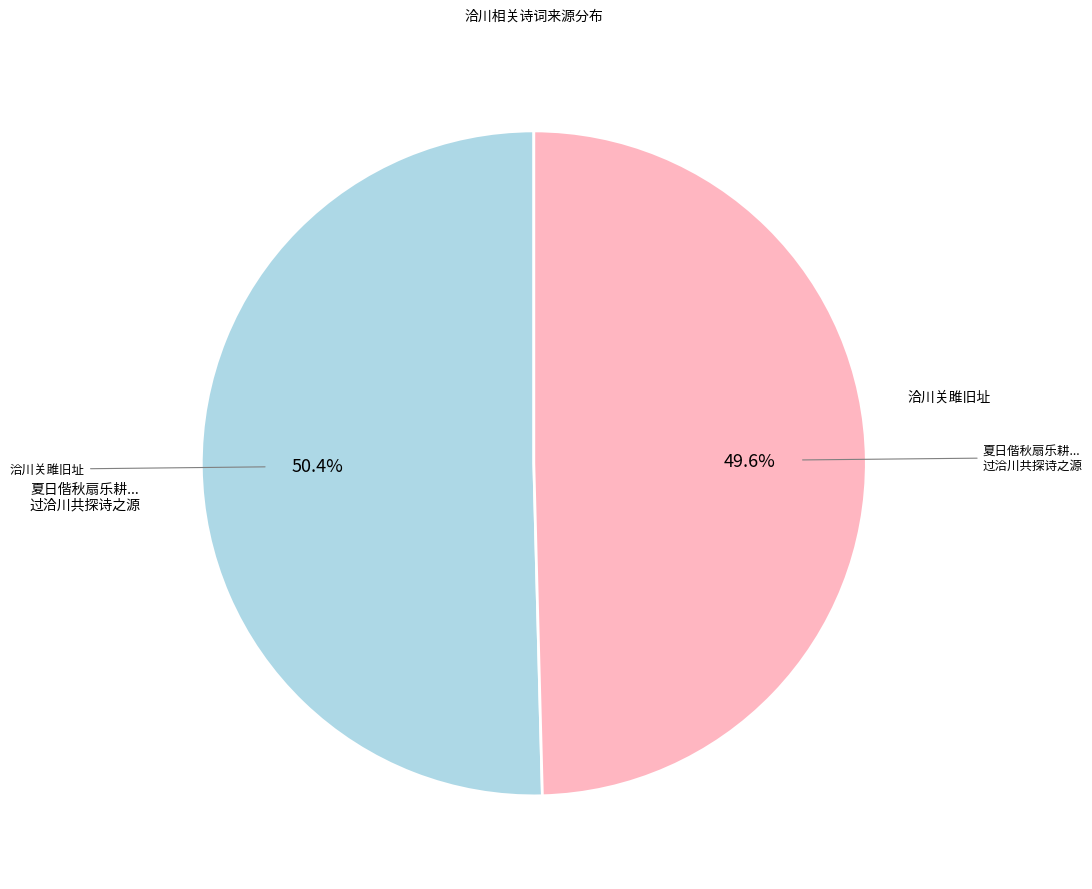

Is there any slice that represents more than half of the pie?

Yes